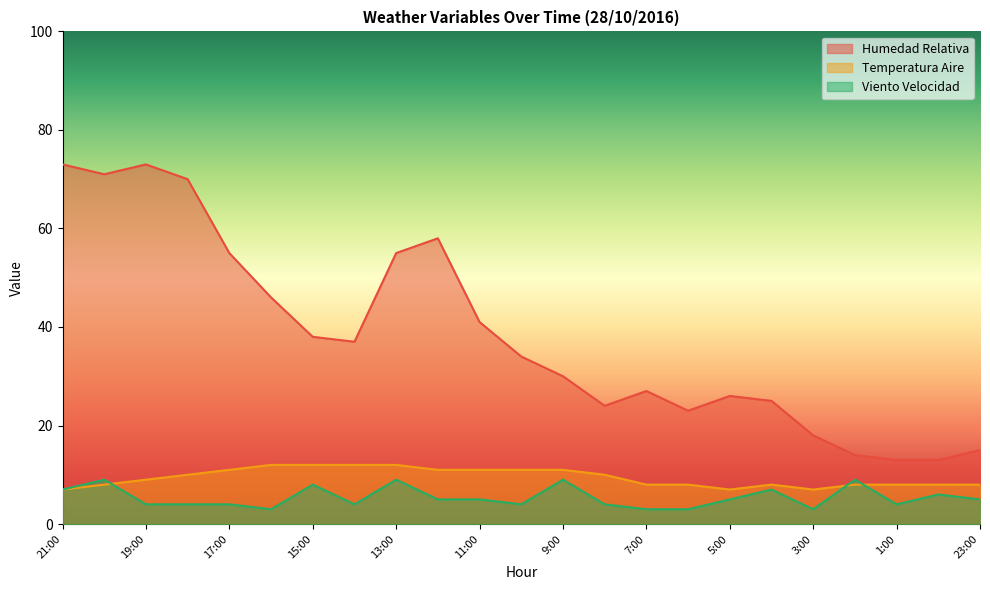

What is the difference between the Temperatura Aire values at 7:00 and 16:00?

4